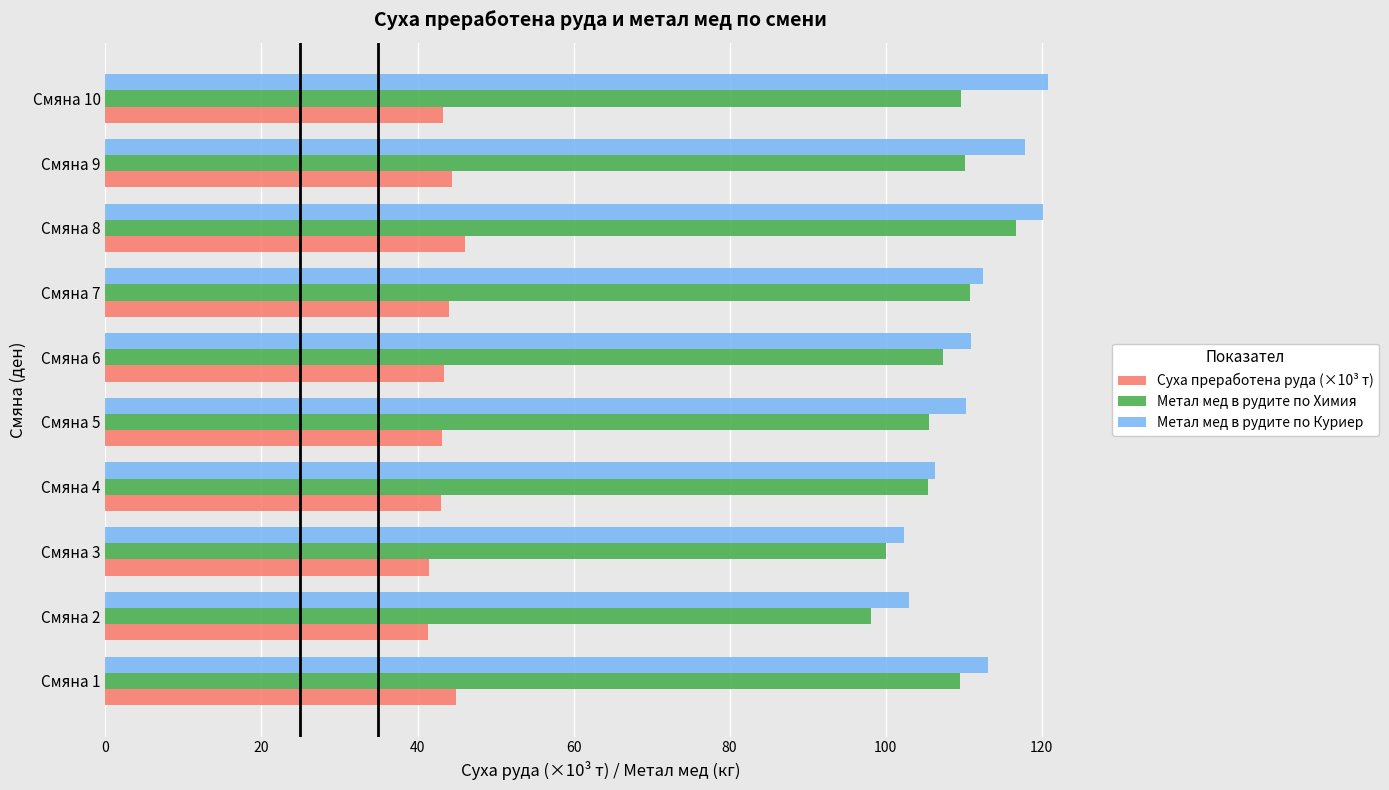

Is it true that Суха преработена руда (×10³ т) equals 46.1 at Смяна 8?

True